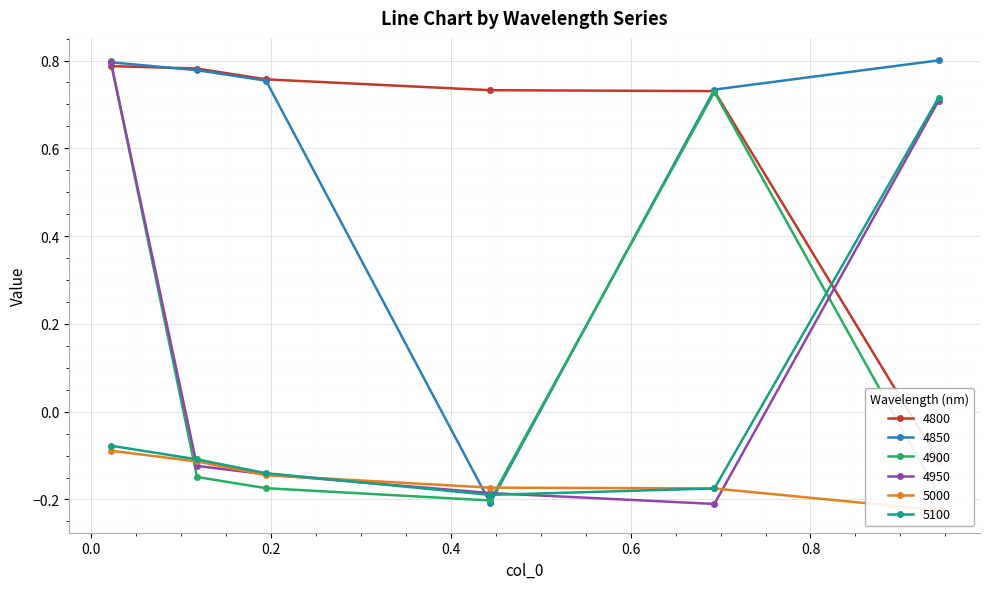

Count the 4850 values in the range 0 to 1.

5